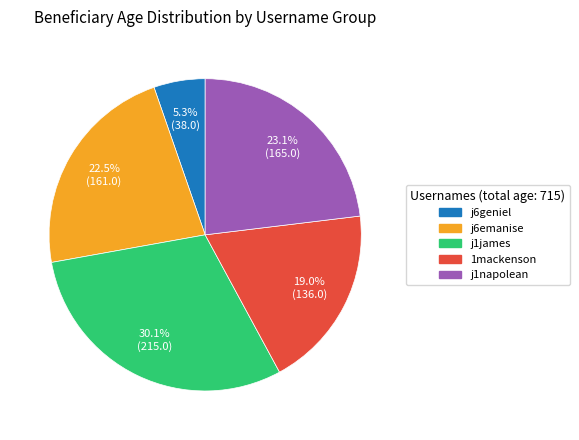

Is there any slice that represents more than half of the pie?

No